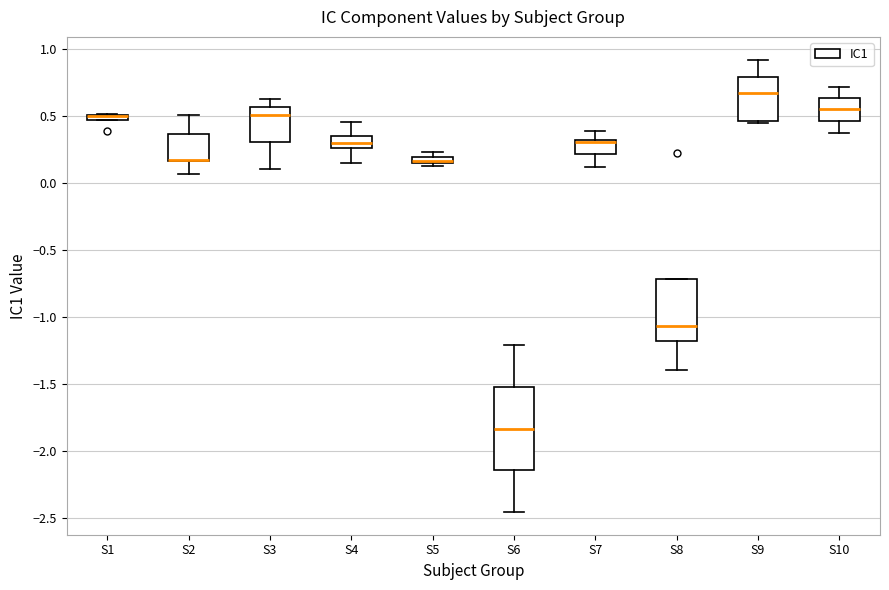

Which box is the tallest, from its lower edge to its upper edge?

S6